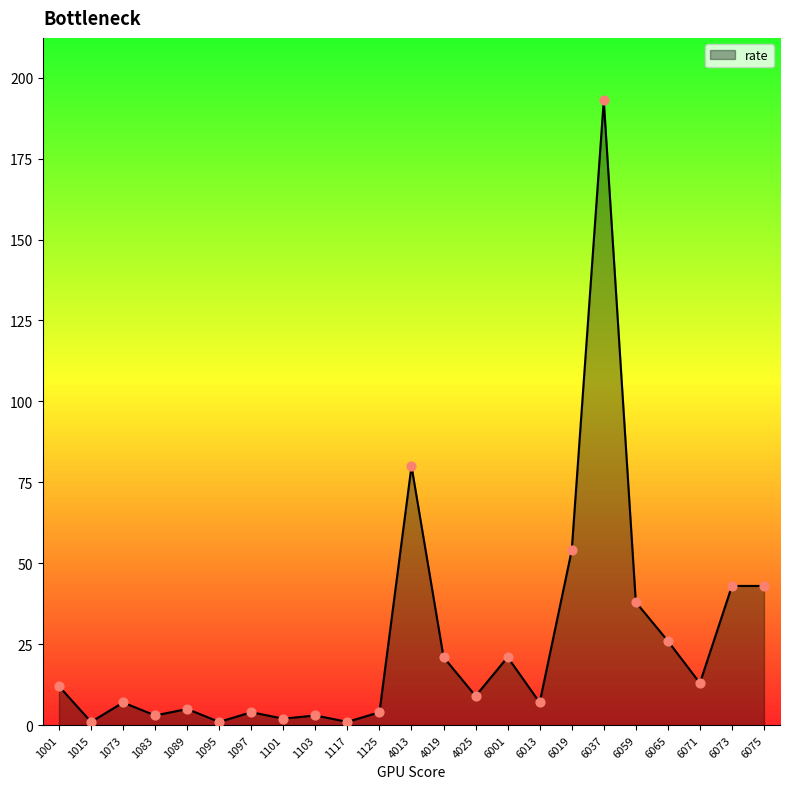

Approximately how many times larger is the value at 1101 compared to 6071?

0.2